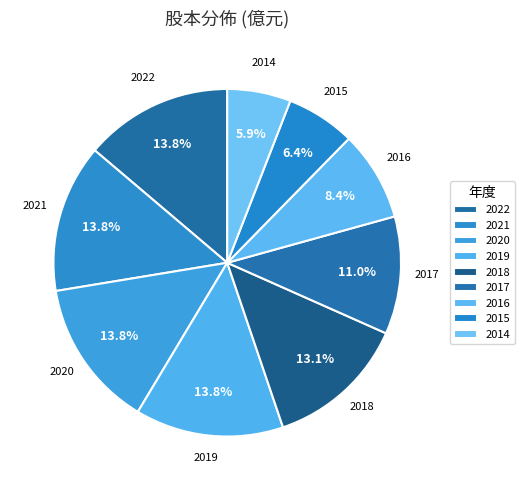

To the nearest percent, what is the difference between the 2020 and 2014 slice percentages?

8%